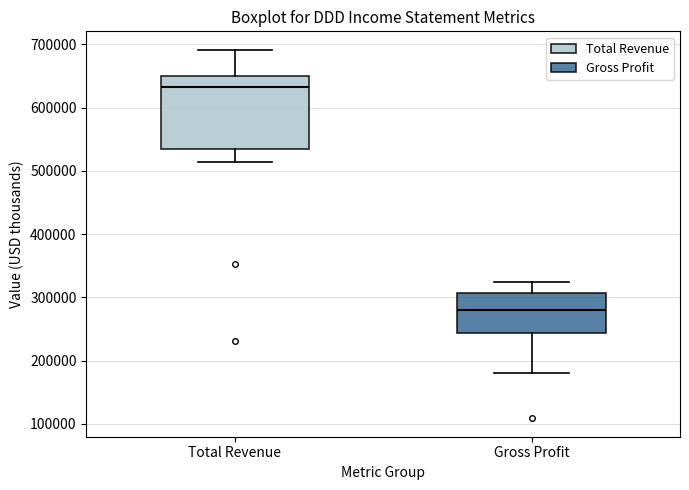

Reading left to right, read every box against the y-axis: the position of its median line, the range the box covers, and the ends of its whiskers. The values are not printed on the chart, so give them approximately, as read against the axis.

Total Revenue: median 630000, box 540000 to 650000, whiskers 510000 to 690000
Gross Profit: median 280000, box 240000 to 310000, whiskers 180000 to 320000